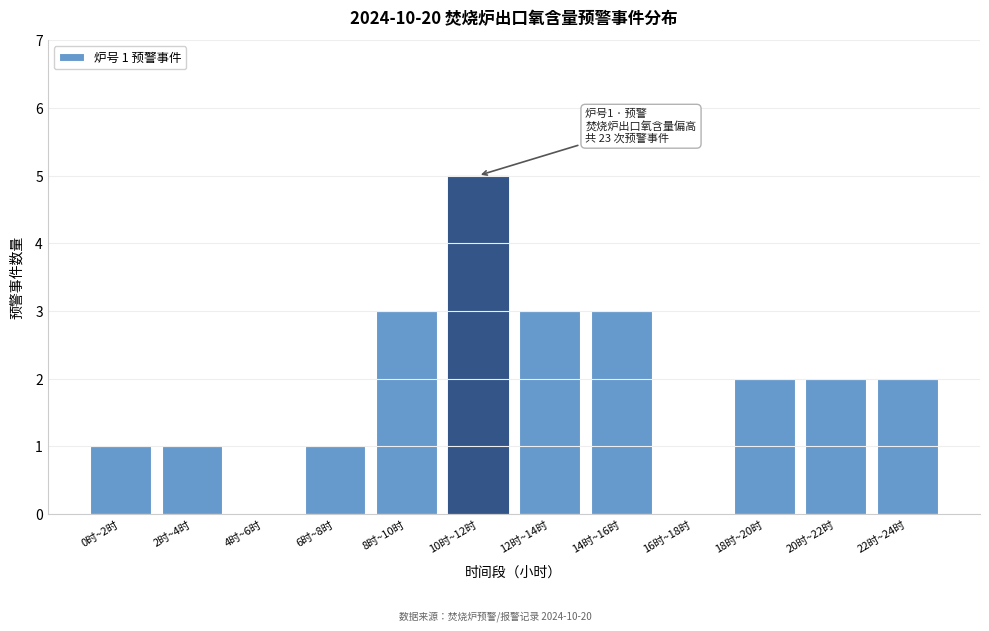

Reading right to left, list all the values displayed in this chart.

22时~24时=2	20时~22时=2	18时~20时=2	16时~18时=0	14时~16时=3	12时~14时=3	10时~12时=5	8时~10时=3	6时~8时=1	4时~6时=0	2时~4时=1	0时~2时=1